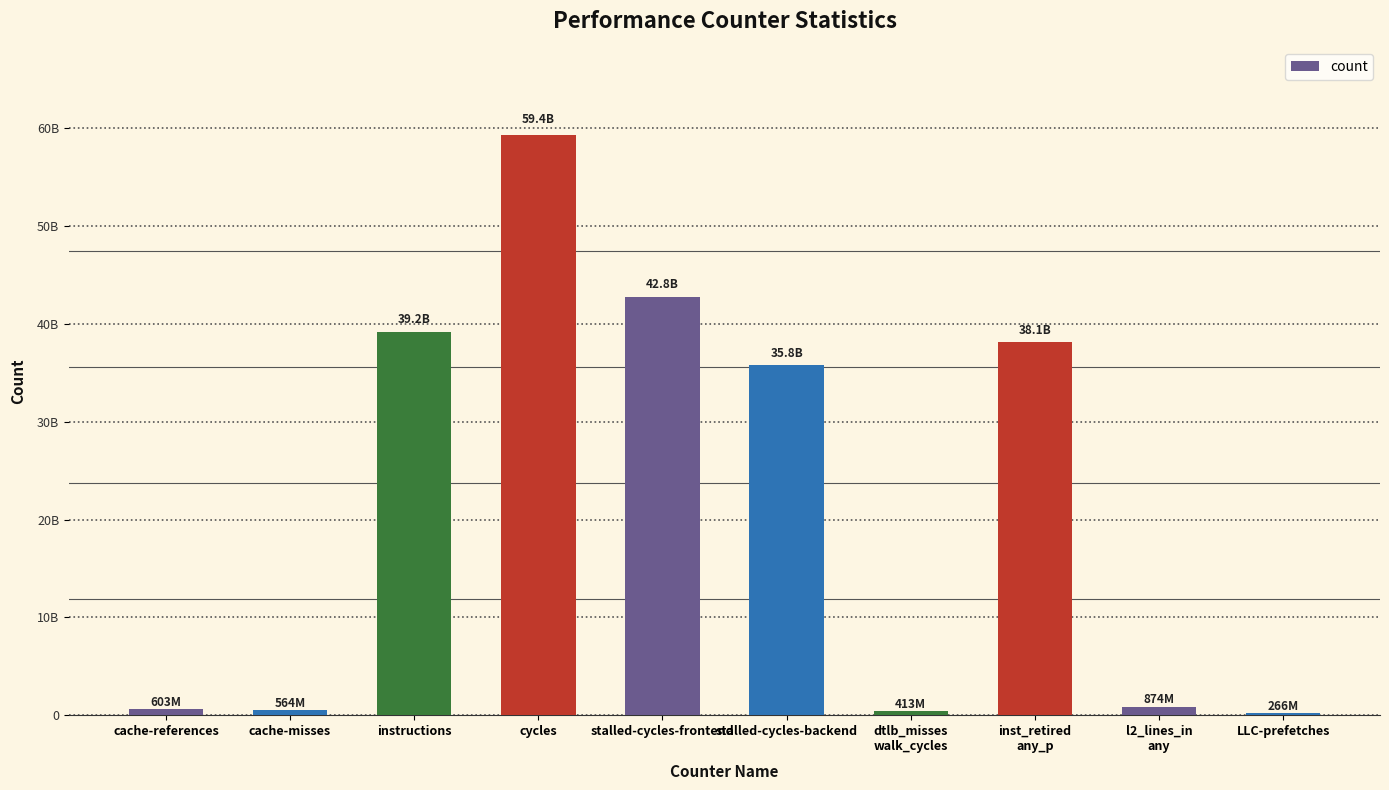

Reading right to left, what are all the values shown in this chart?

LLC-prefetches=266215538	l2_lines_in
any=873515448	inst_retired
any_p=38118801696	dtlb_misses
walk_cycles=413181791	stalled-cycles-backend=35790477406	stalled-cycles-frontend=42753603604	cycles=59362190698	instructions=39189542485	cache-misses=563582500	cache-references=602848990